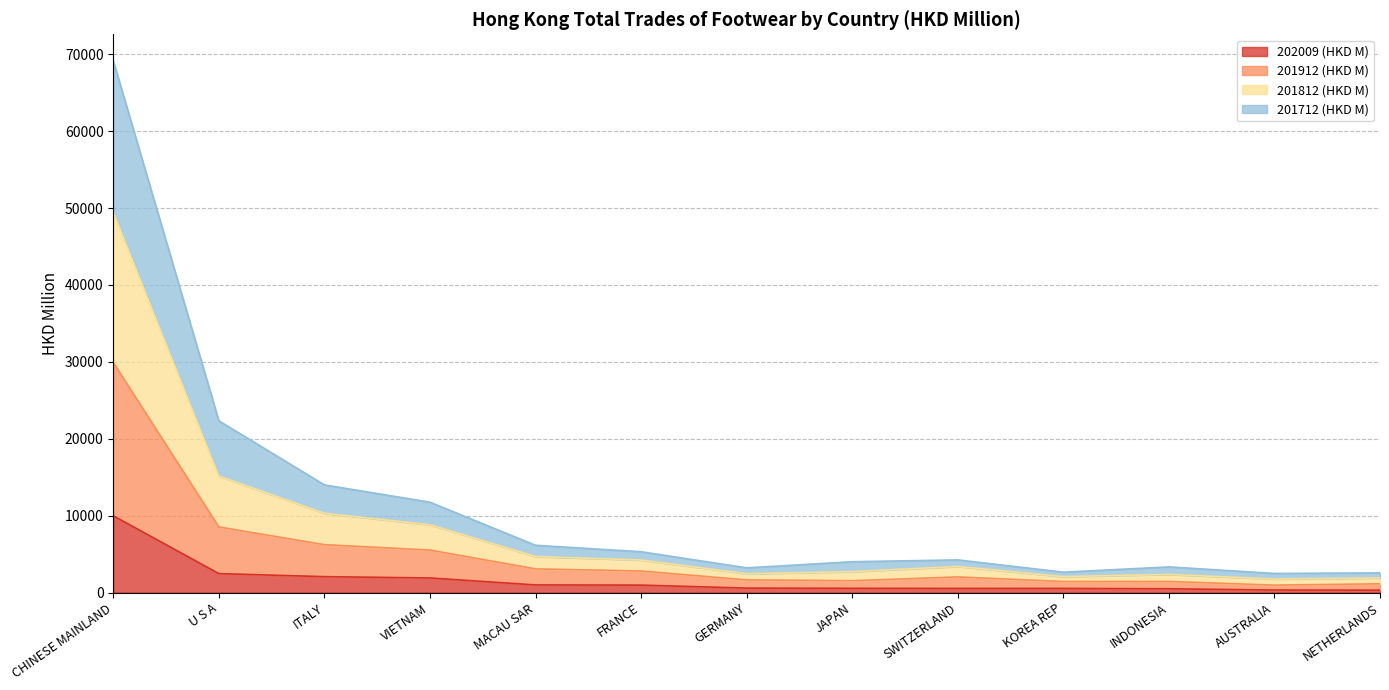

Rank the series at INDONESIA from lowest to highest value.

202009 (HKD M), 201712 (HKD M), 201912 (HKD M), 201812 (HKD M)